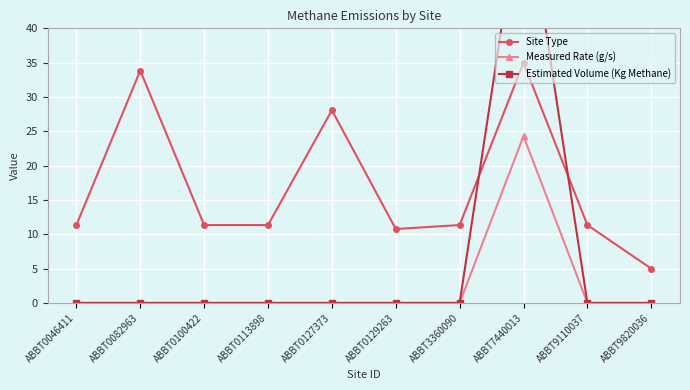

How many lines are shown in the chart?

3